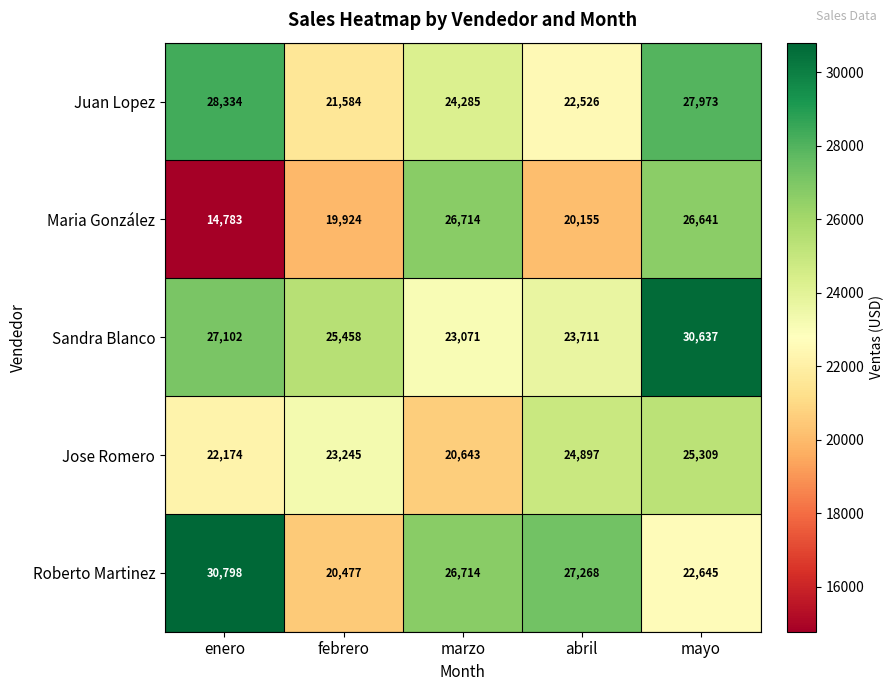

List the series in order of their peak value, lowest first.

Jose Romero, Maria González, Juan Lopez, Sandra Blanco, Roberto Martinez